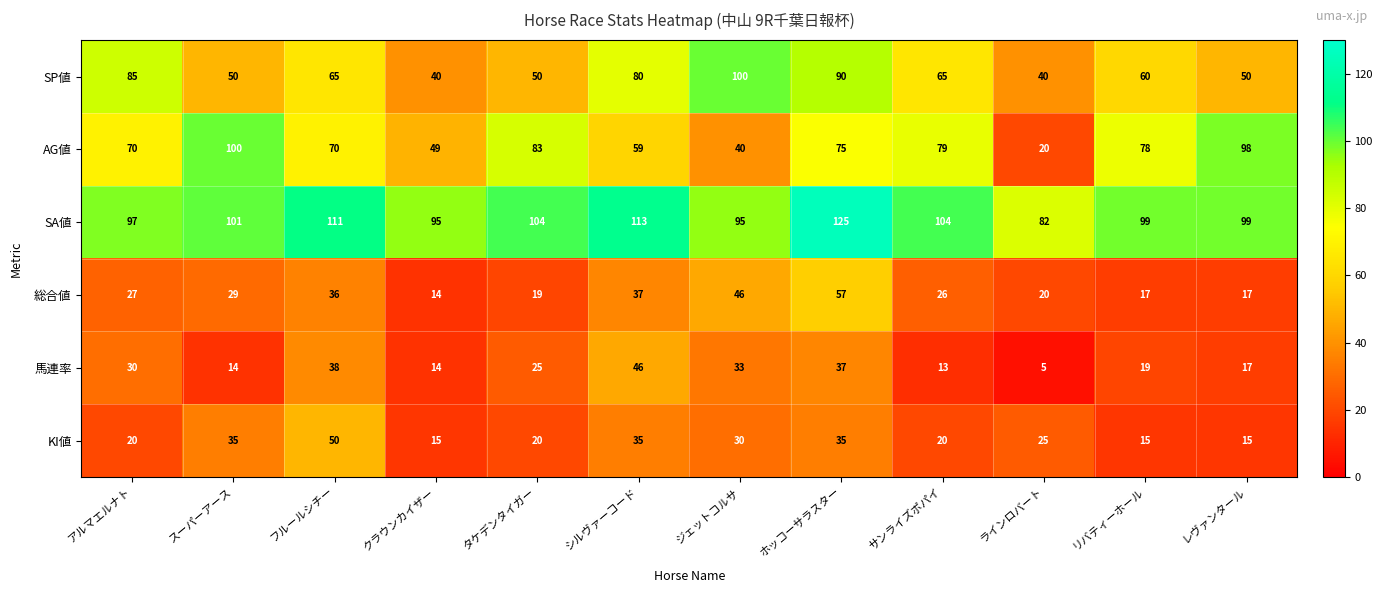

Which category has the lowest value across all series?

ラインロバート